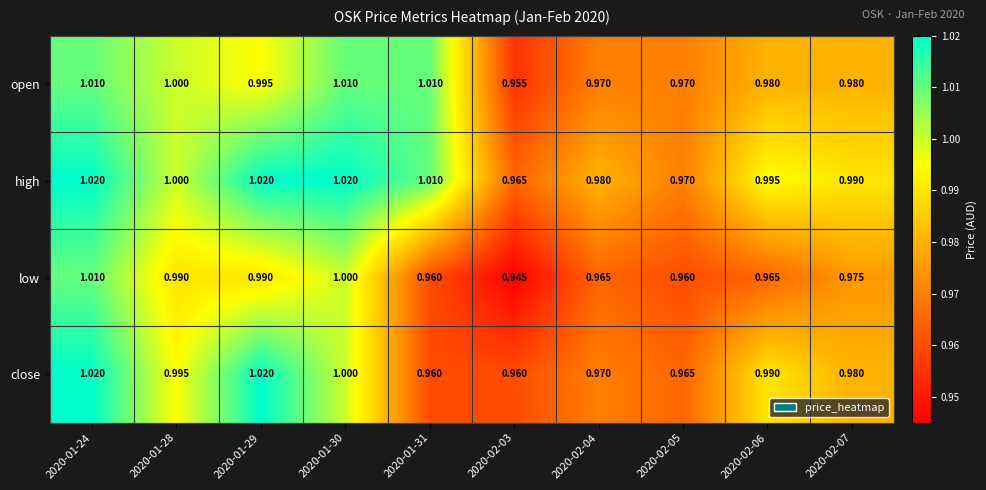

At how many categories does at least one series exceed 0?

10